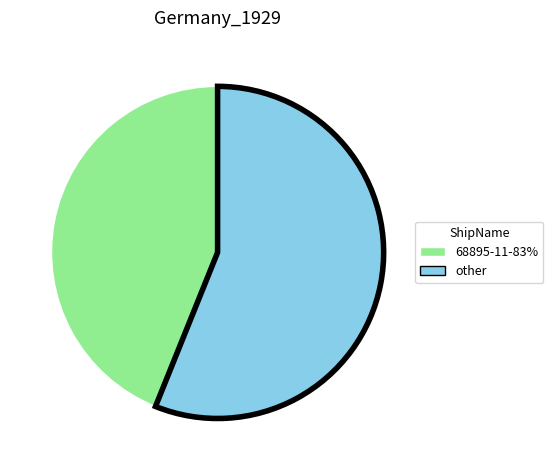

Count the number of slices in the pie.

2